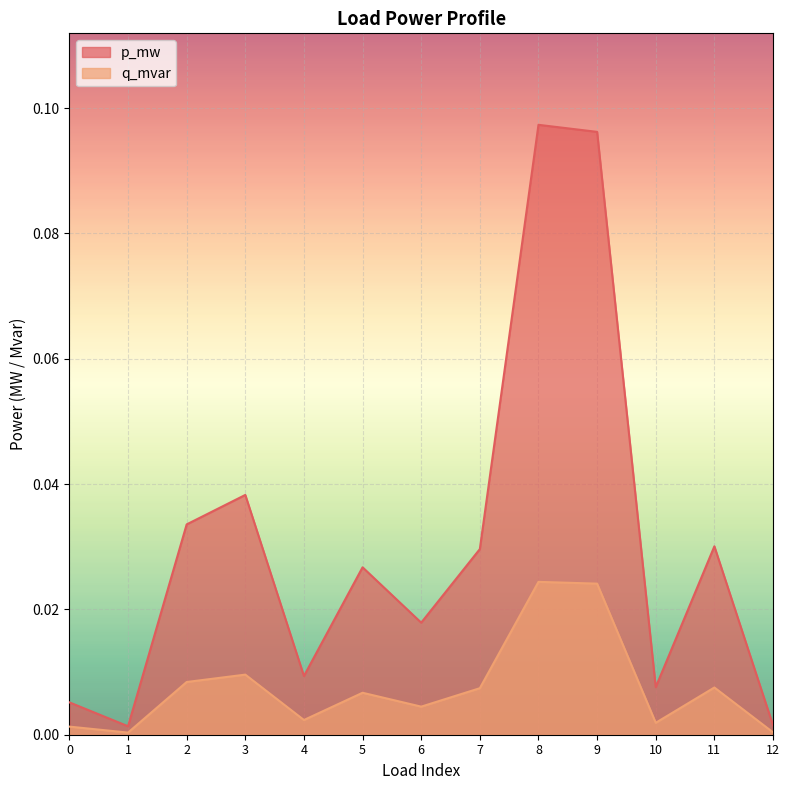

Where is p_mw nearest to the value 0?

1